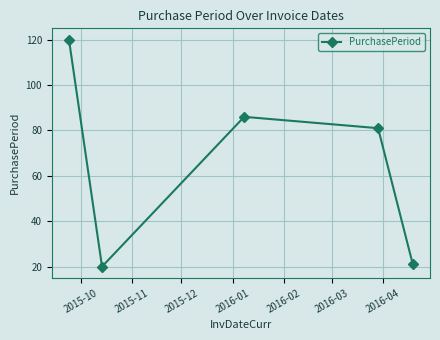

How many points are higher than both their immediate neighbors (excluding endpoints)?

1